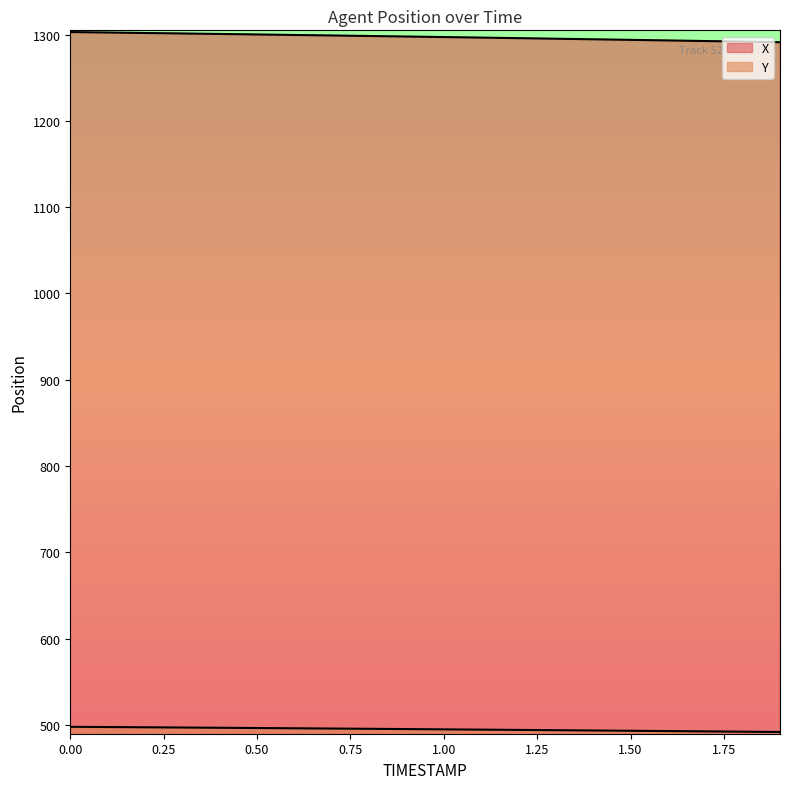

True or false: X and Y cross at least once.

False